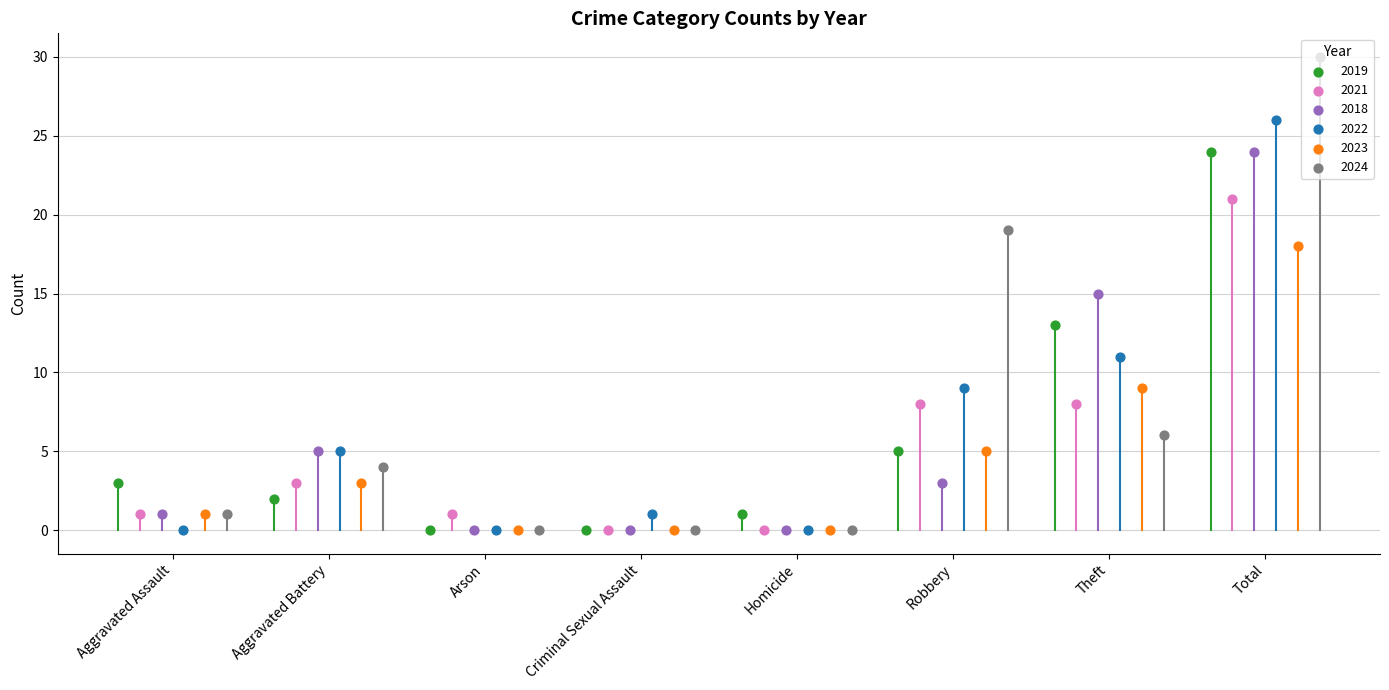

What are all the series names shown in the legend?

2019, 2021, 2018, 2022, 2023, 2024